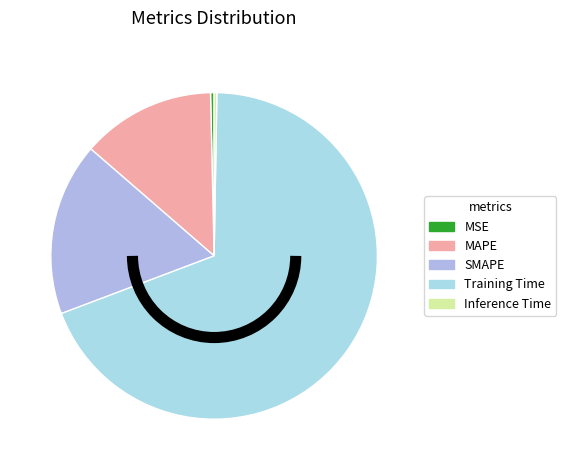

To the nearest percent, what is the difference between the MSE and MAPE slice percentages?

13%